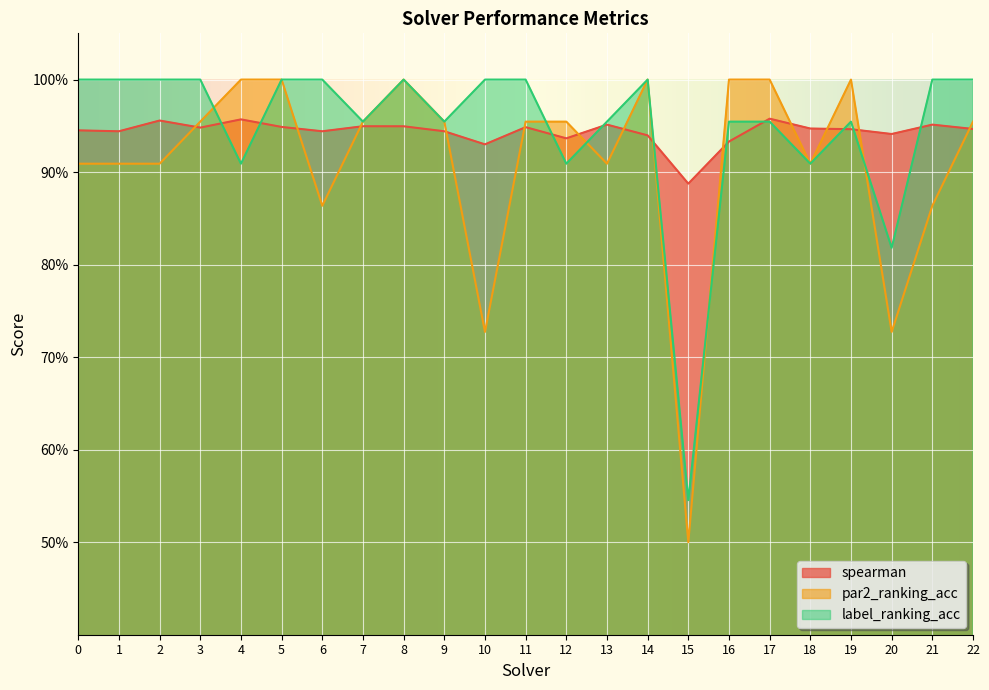

The value of label_ranking_acc at 8 is 1.5. True or false?

False